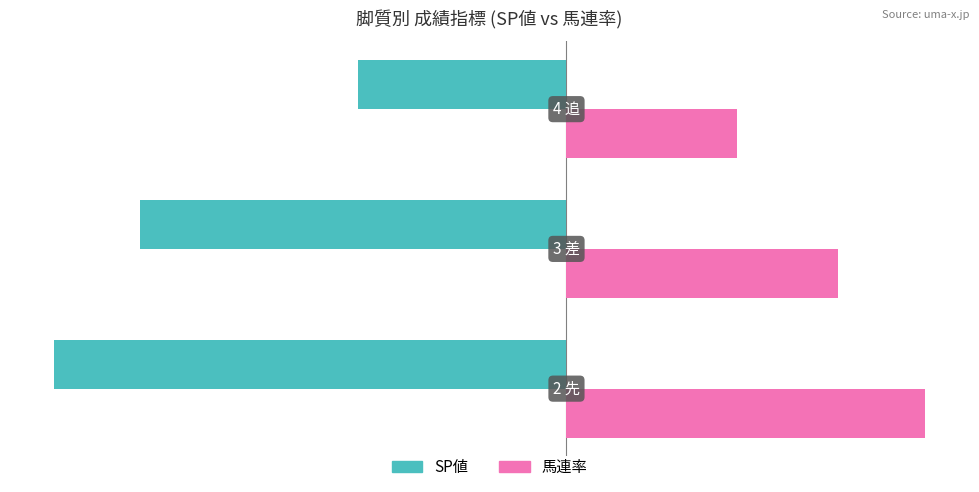

What is the sum of all 馬連率 values?

105.5